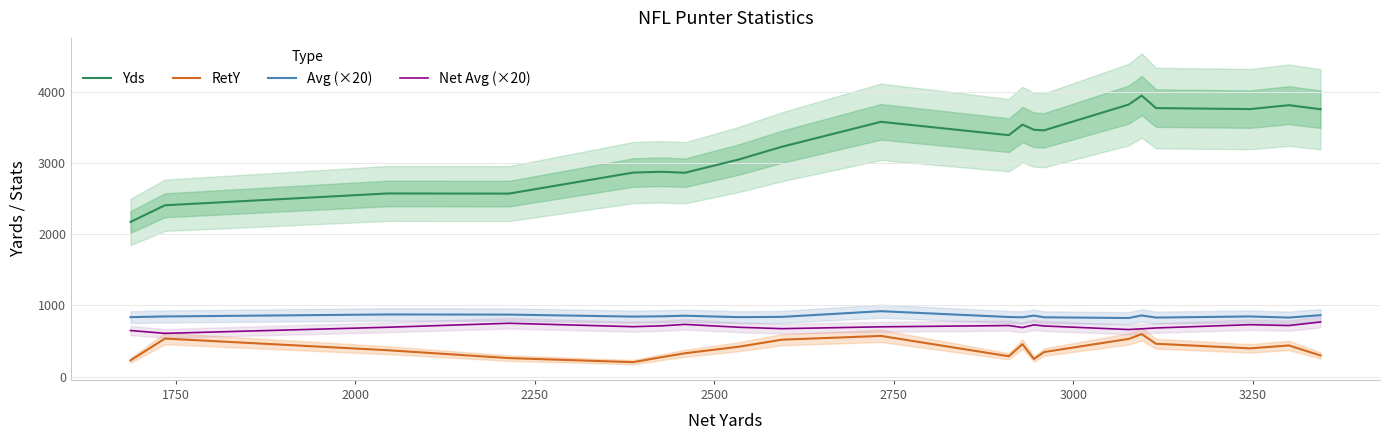

True or false: RetY and Avg (×20) intersect in this chart.

False